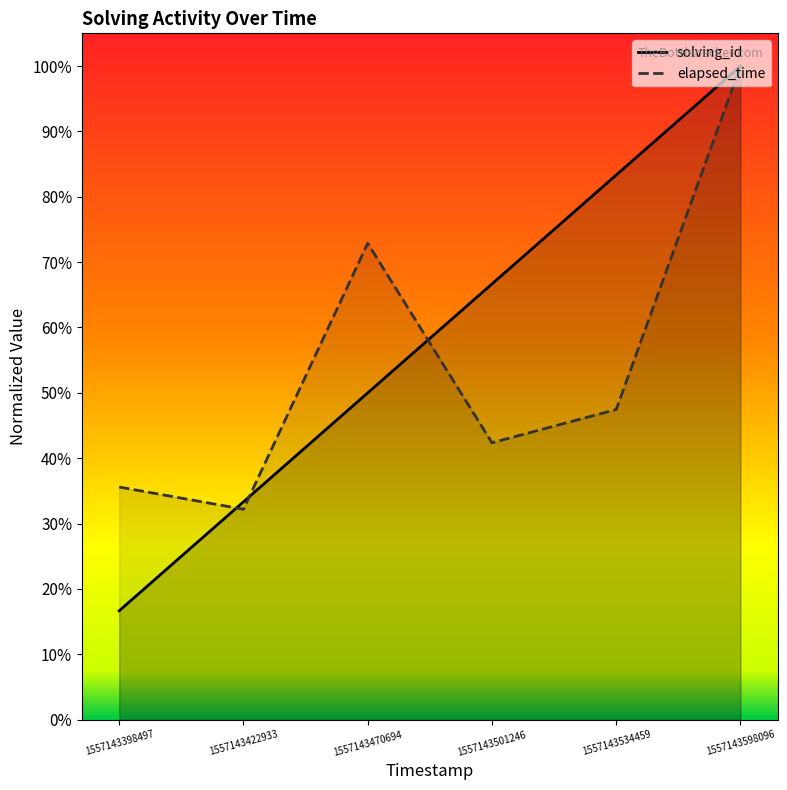

In elapsed_time, how many points are higher than both neighbors (excluding endpoints)?

1